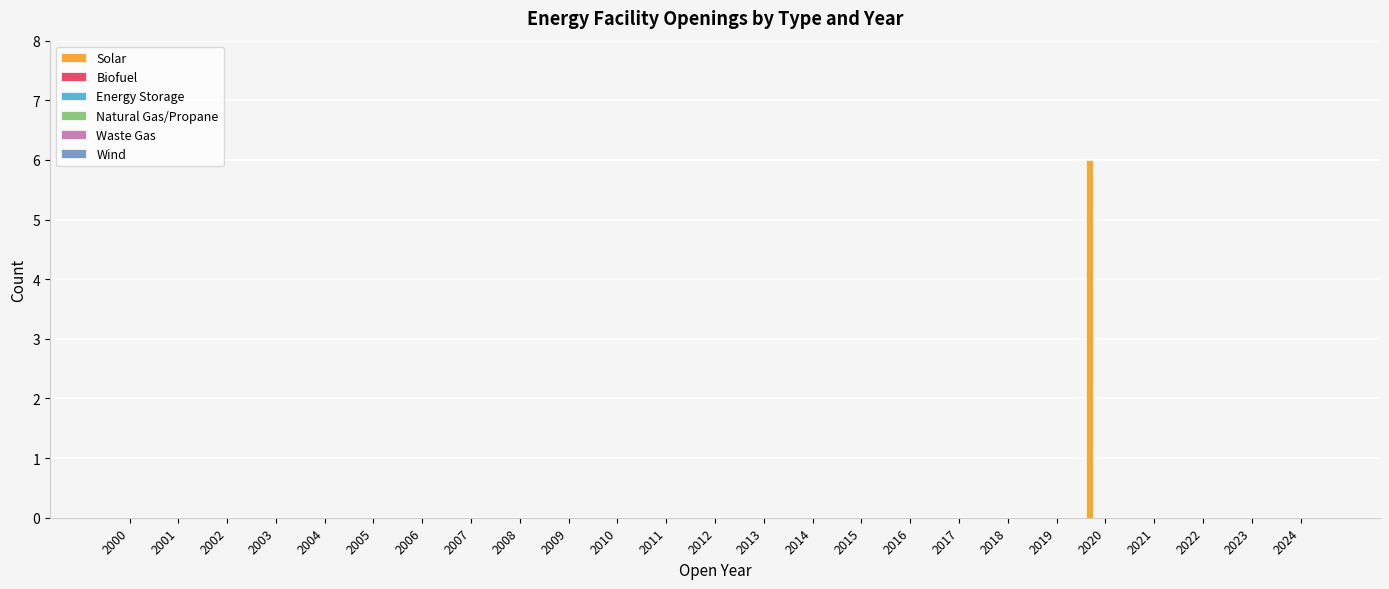

What is the sum of all values?

6